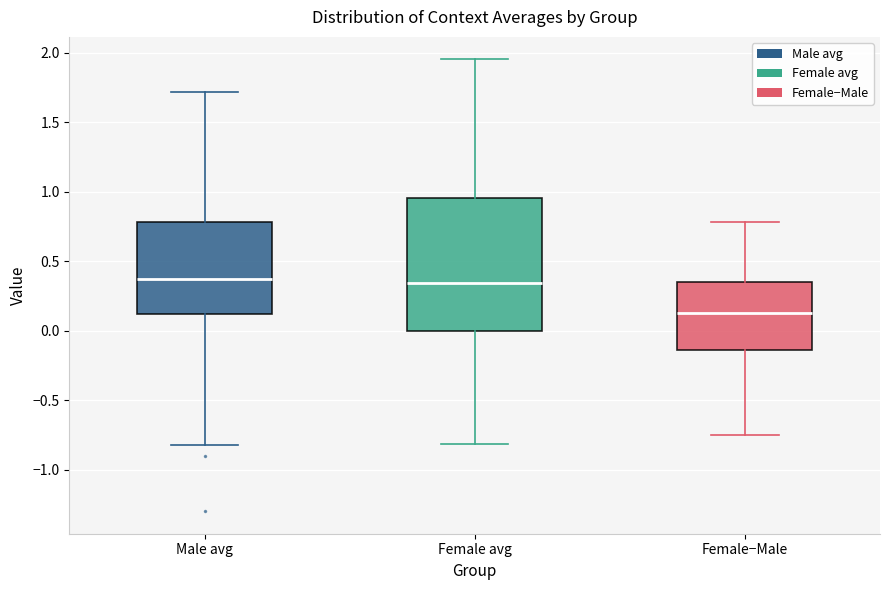

Reading left to right, transcribe this box plot: for each box, give where its median line is, the range the box spans, and where its two whiskers end, as read against the y-axis. The values are not printed on the chart, so give them approximately, as read against the axis.

Male avg: median 0.35, box 0.10 to 0.80, whiskers -0.80 to 1.70
Female avg: median 0.35, box 0.00 to 0.95, whiskers -0.80 to 1.95
Female−Male: median 0.15, box -0.15 to 0.35, whiskers -0.75 to 0.80